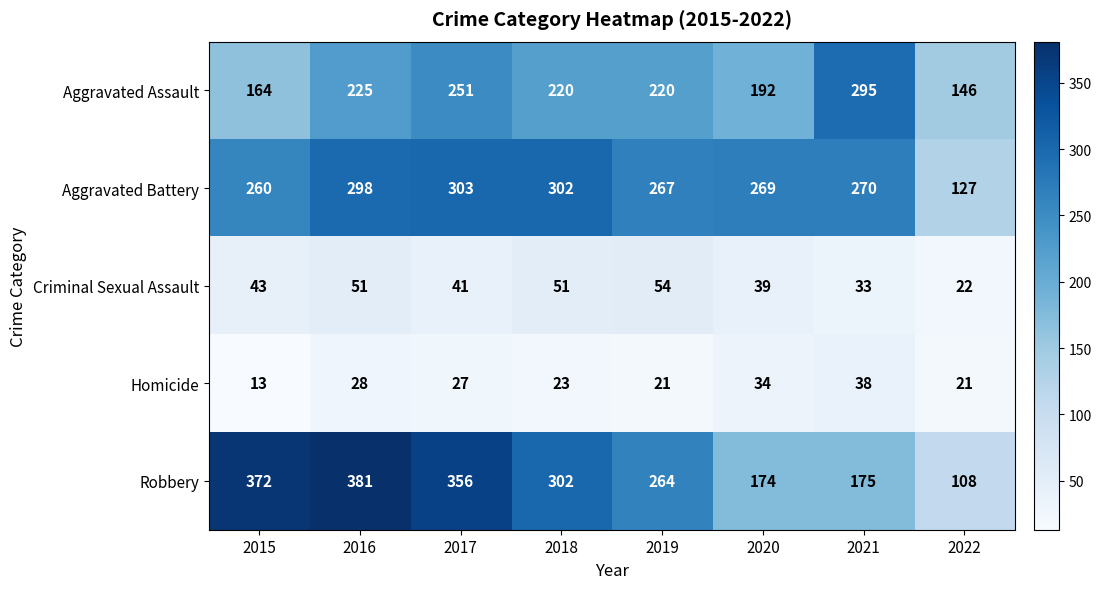

Is it true that Criminal Sexual Assault equals 22 at 2022?

True